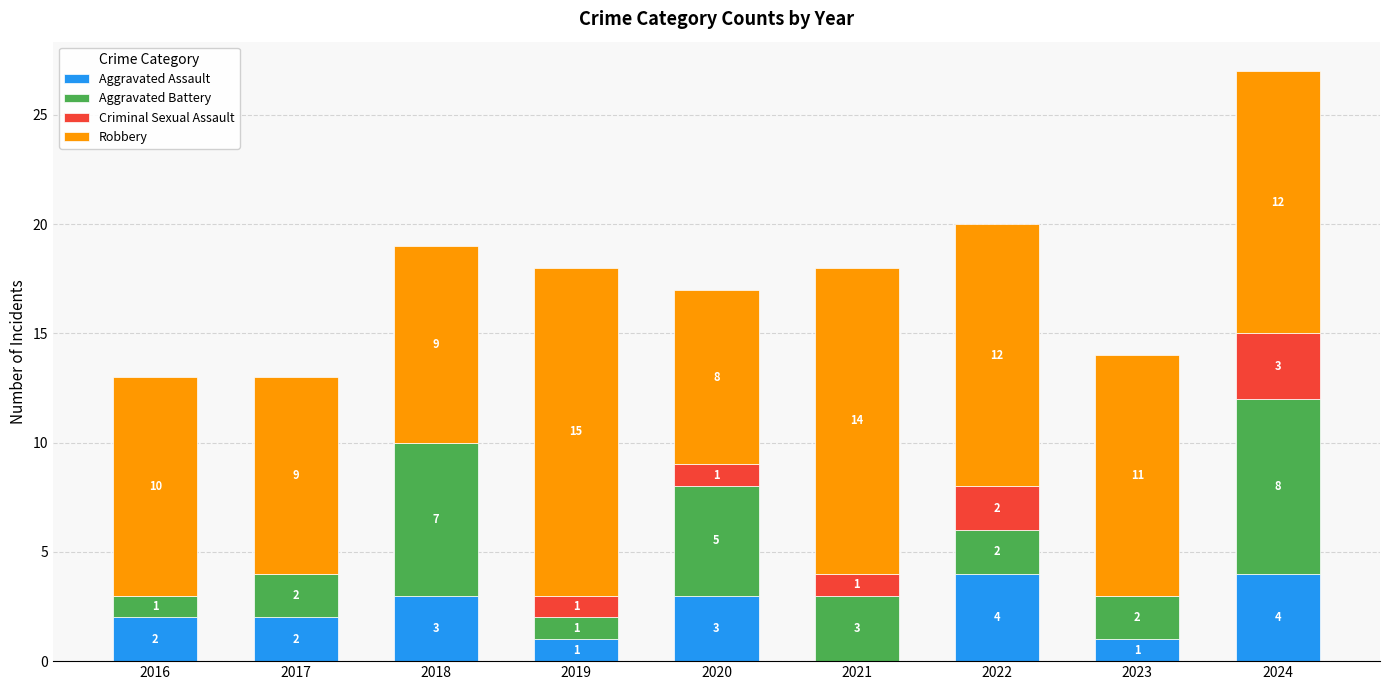

What is the total value across all series at 2024?

27